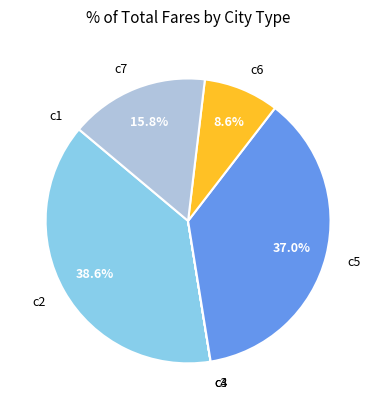

Which category has the biggest portion of the pie?

c2